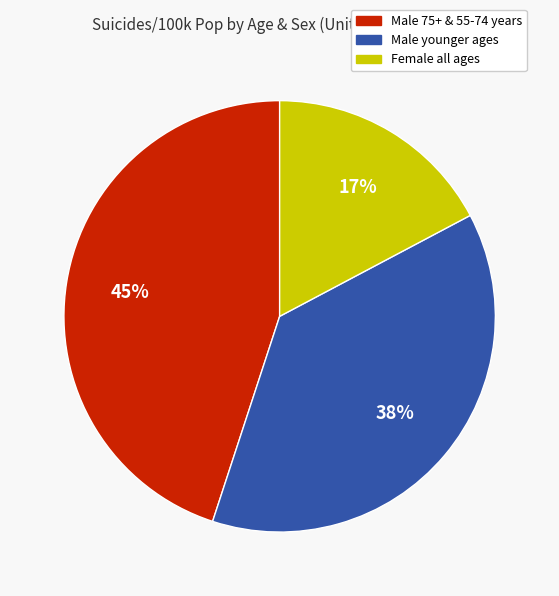

Is there any slice that represents more than half of the pie?

No